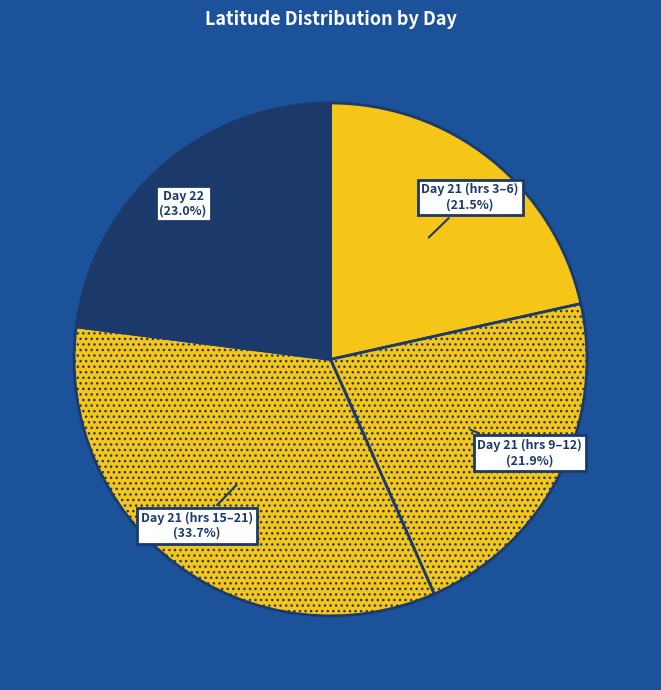

Between Day 22 and Day 21 (hrs 15–21), which is larger?

Day 21 (hrs 15–21)